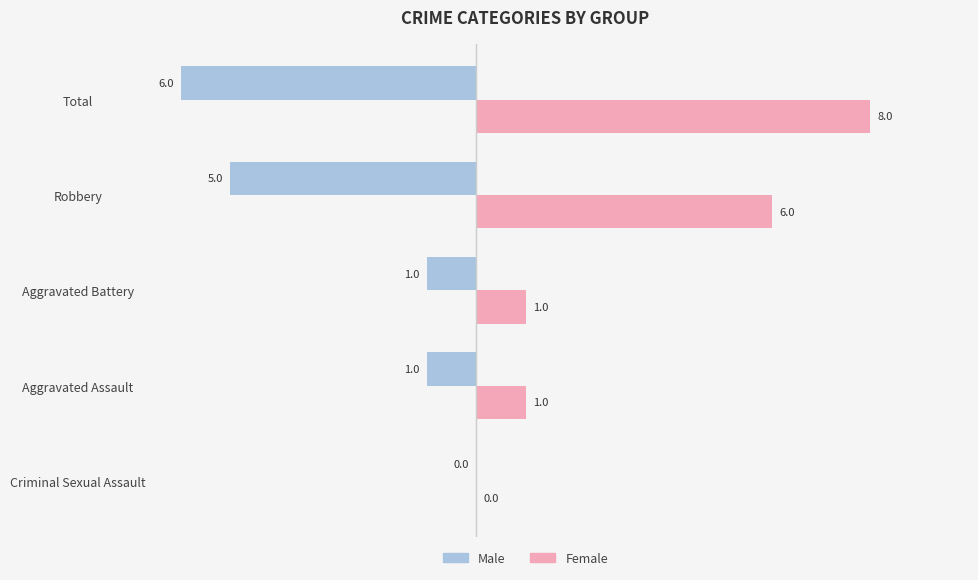

Which series has the largest range (max minus min)?

Female